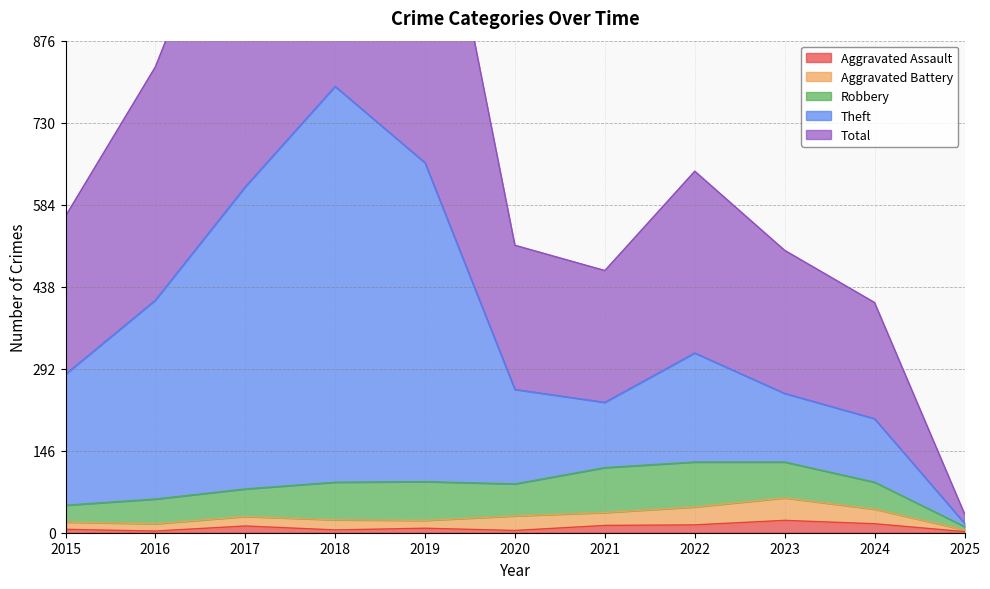

What is the value of the Theft point at the 1st from the left?

282